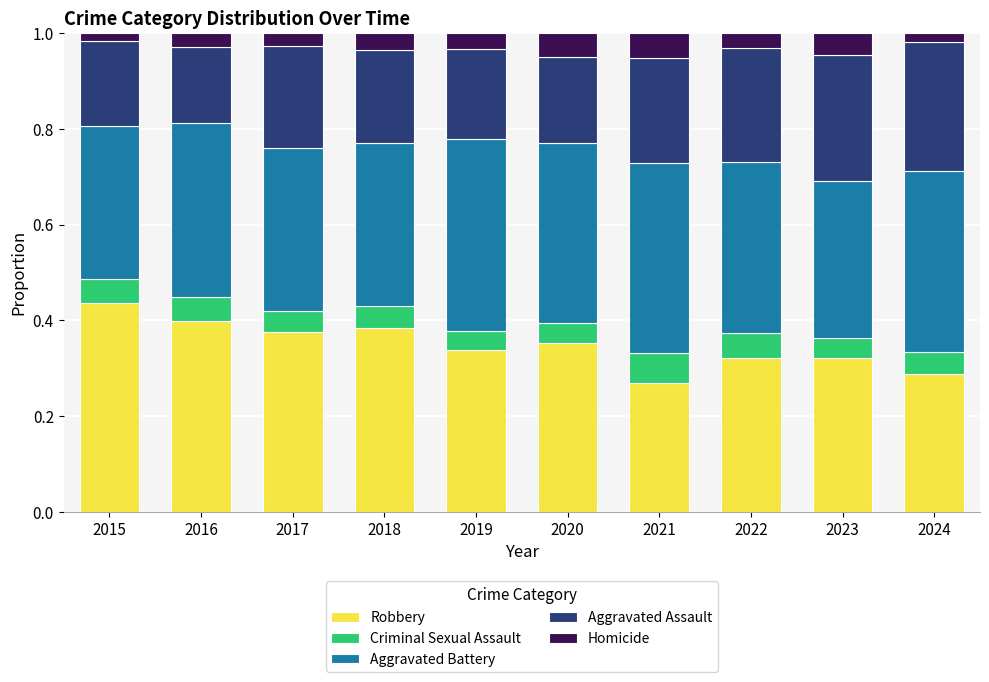

What is the sum of the Robbery values at 2023 and 2021?

0.6